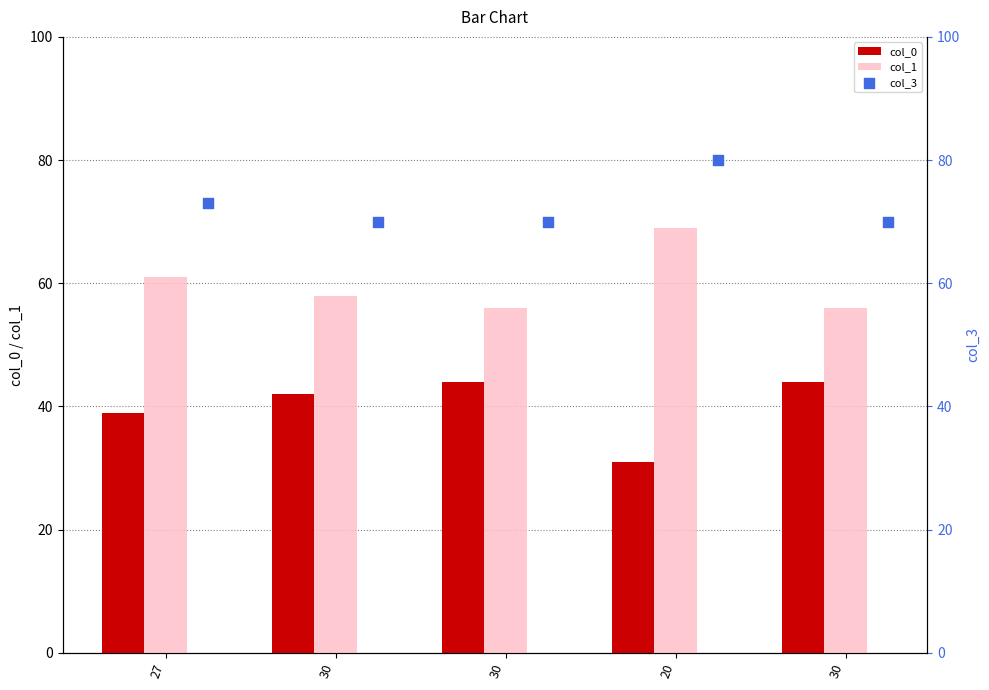

Which series has the largest Y range (max minus min)?

col_0